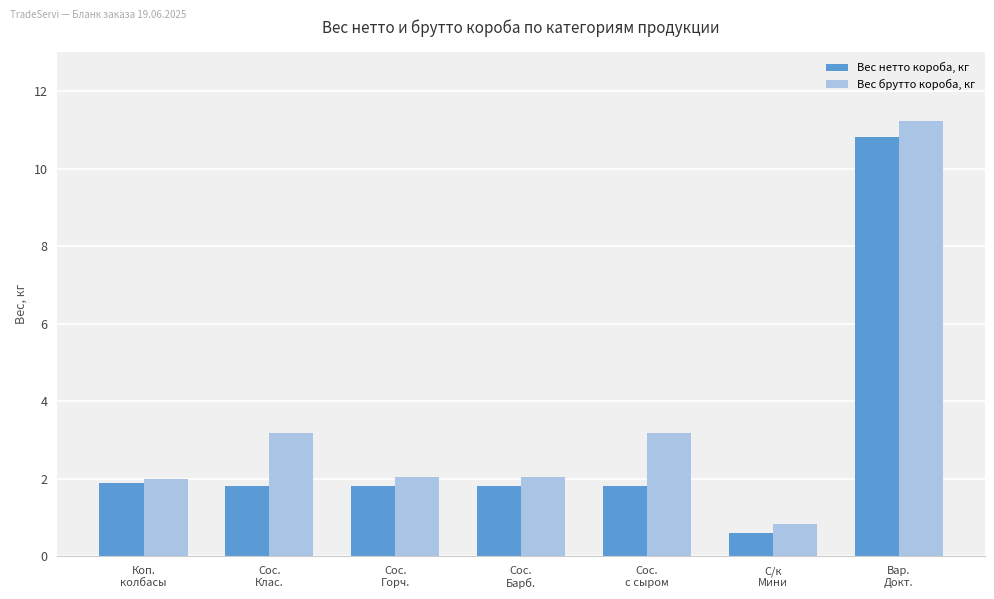

What are all the series names shown in the legend?

Вес нетто короба, кг, Вес брутто короба, кг